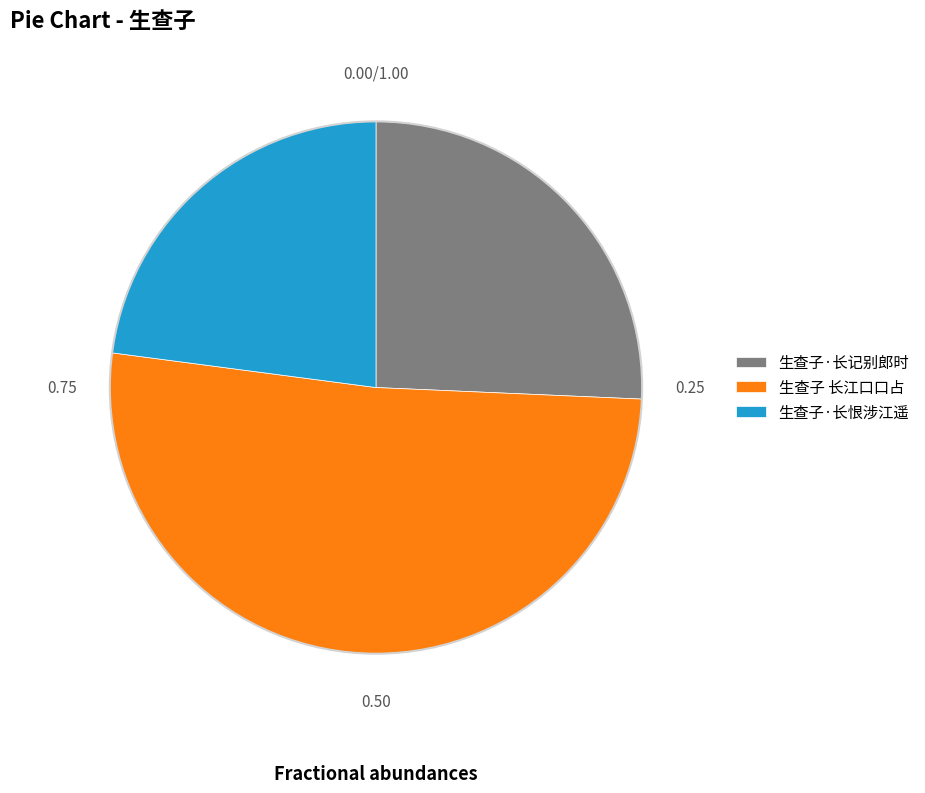

True or false: 生查子·长记别郎时 accounts for 26% of the total.

True